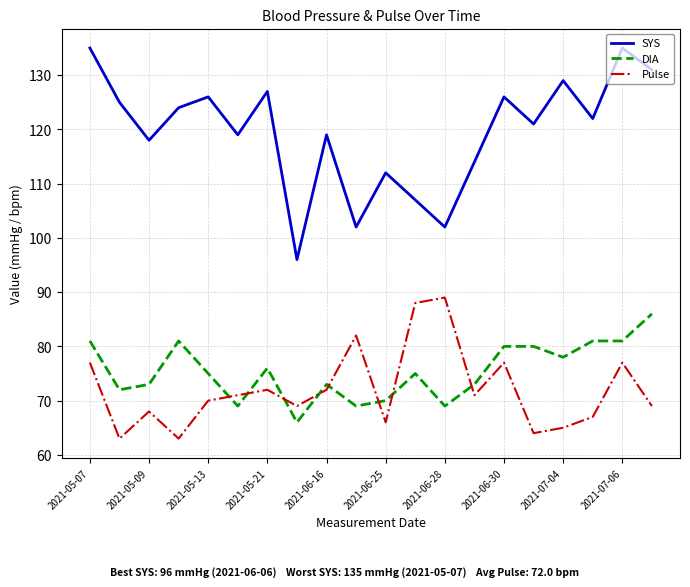

True or false: DIA and SYS intersect in this chart.

False